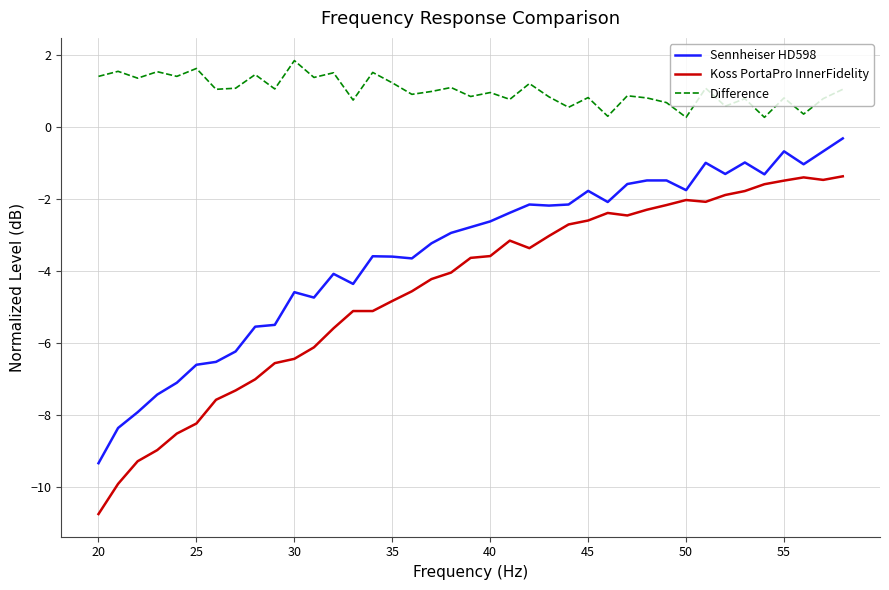

What is the difference between the maximum and minimum values in the Koss PortaPro InnerFidelity series?

9.4